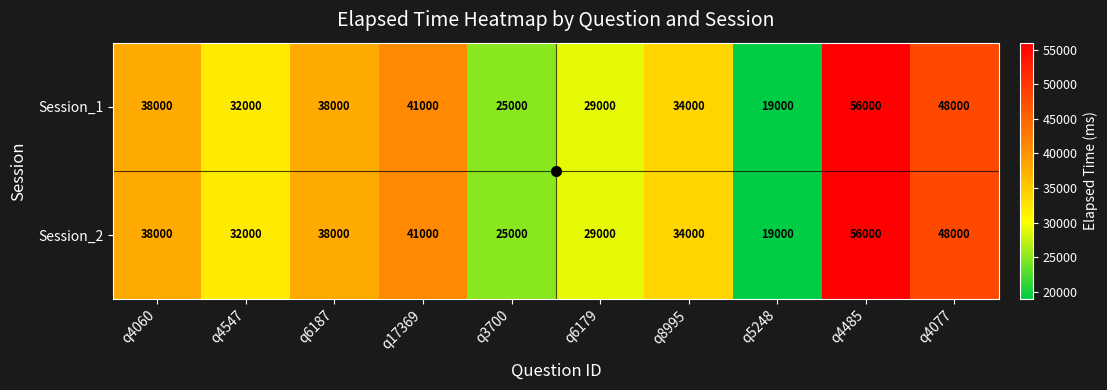

What value does the Session_1 series have at q3700, to the nearest 100?

25000